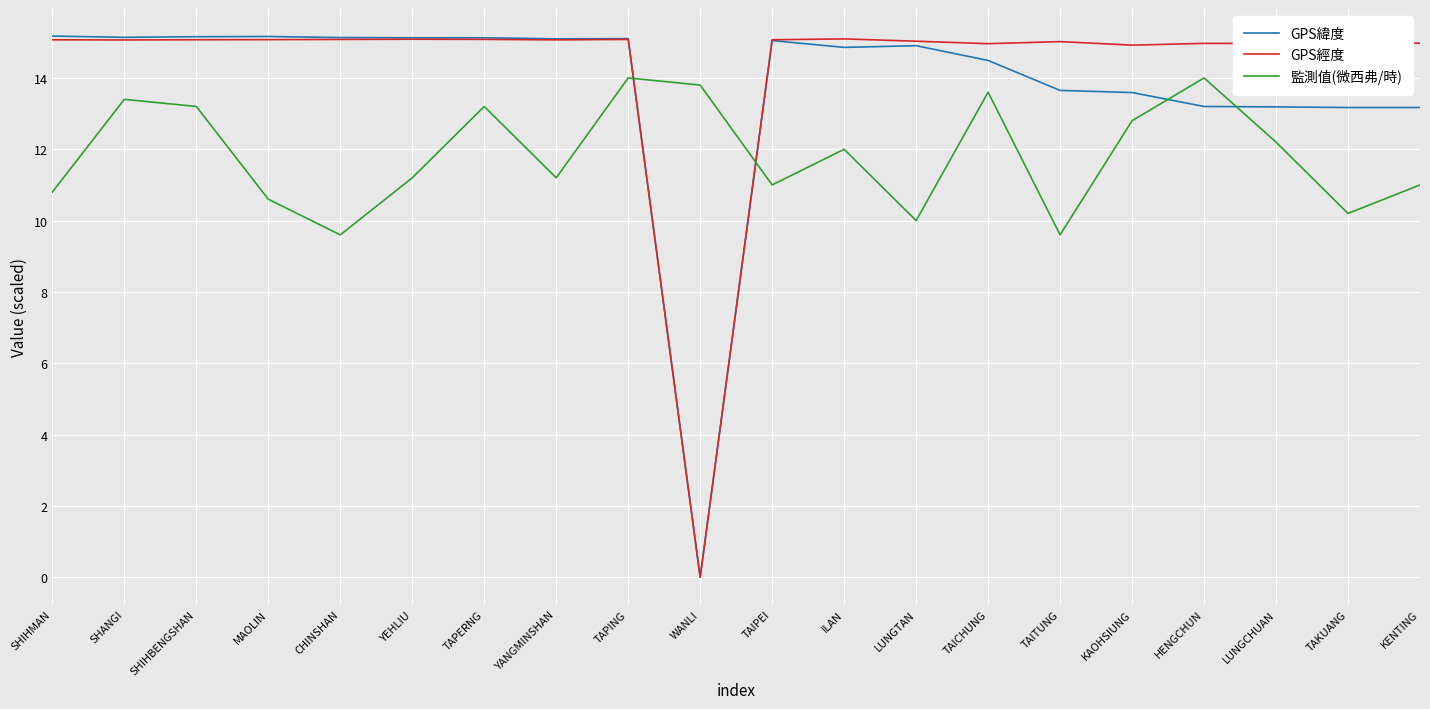

Does the chart display data point markers on the line(s)?

No